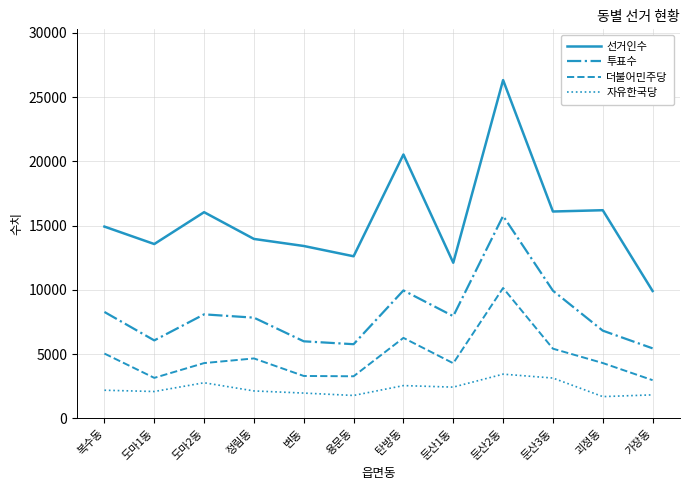

Read the 더불어민주당 value at 용문동.

3283